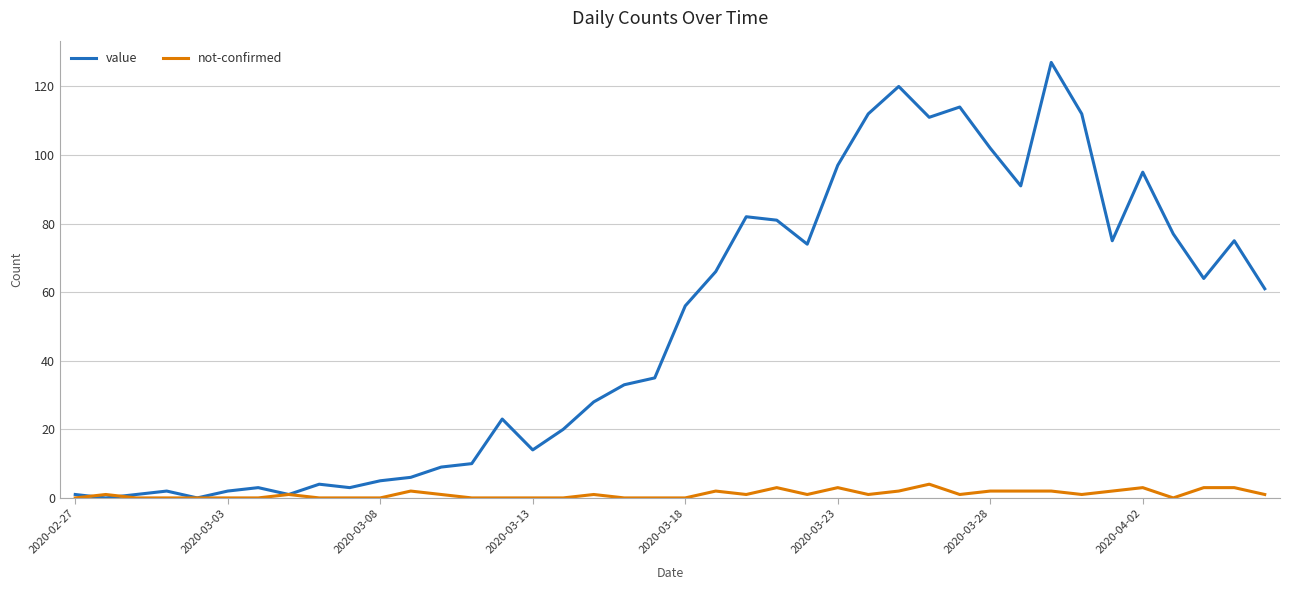

Which series has the largest range (max minus min)?

value